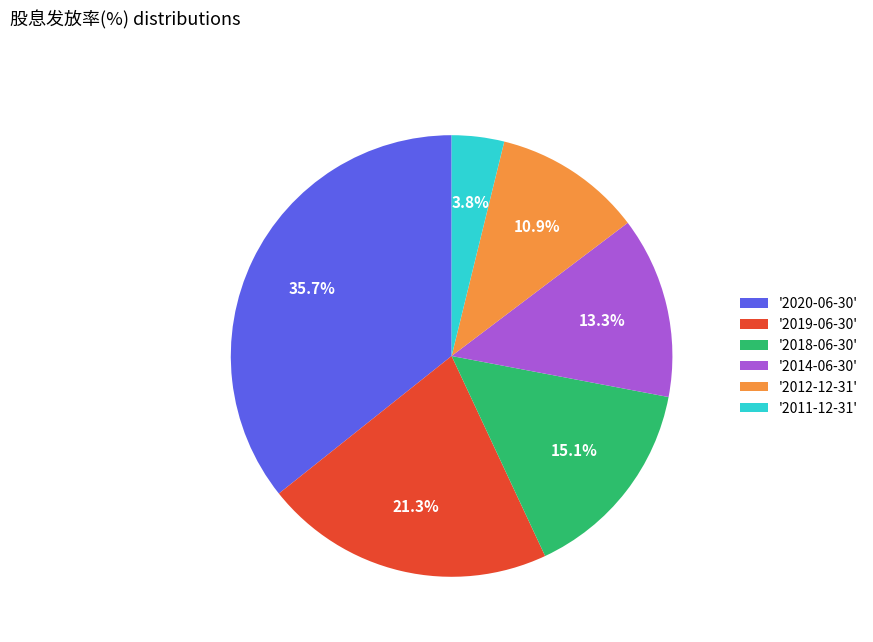

Rank the categories by value from highest to lowest.

'2020-06-30', '2019-06-30', '2018-06-30', '2014-06-30', '2012-12-31', '2011-12-31'